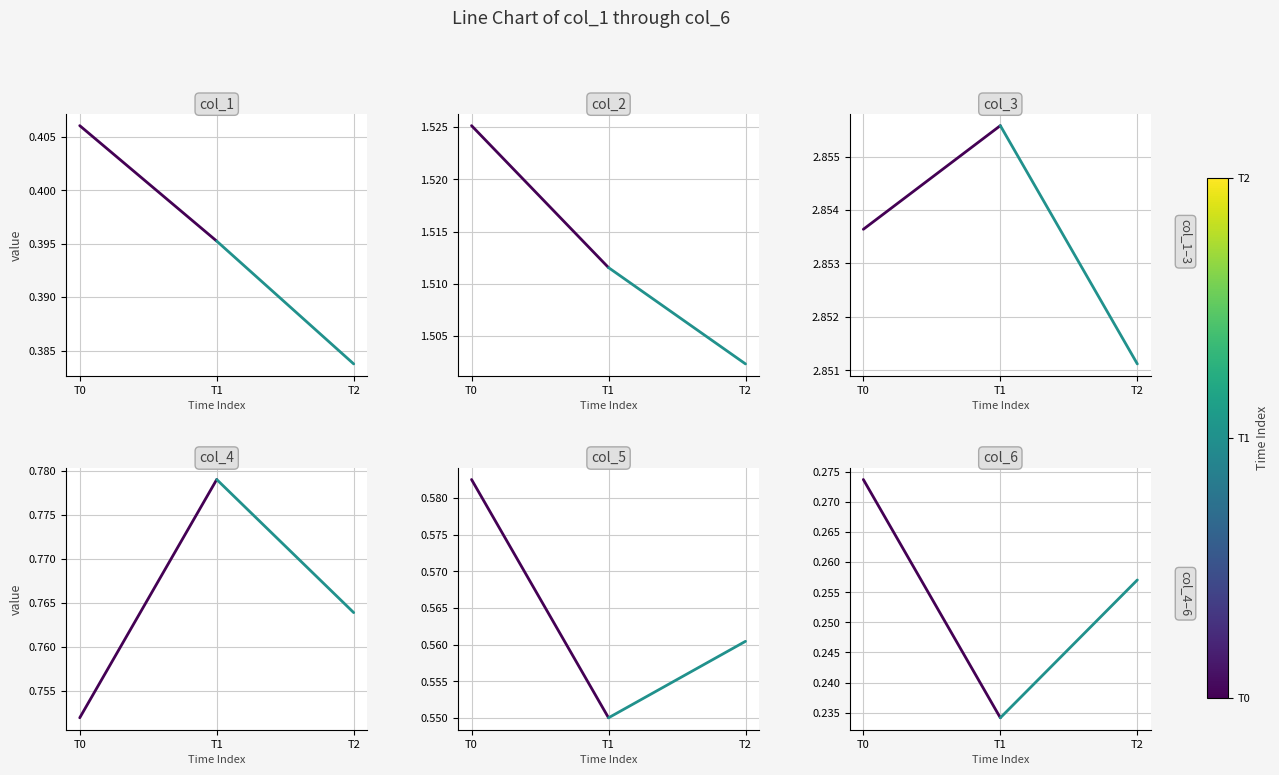

True or false: col_5 has a value of 0.2 at T0.

False